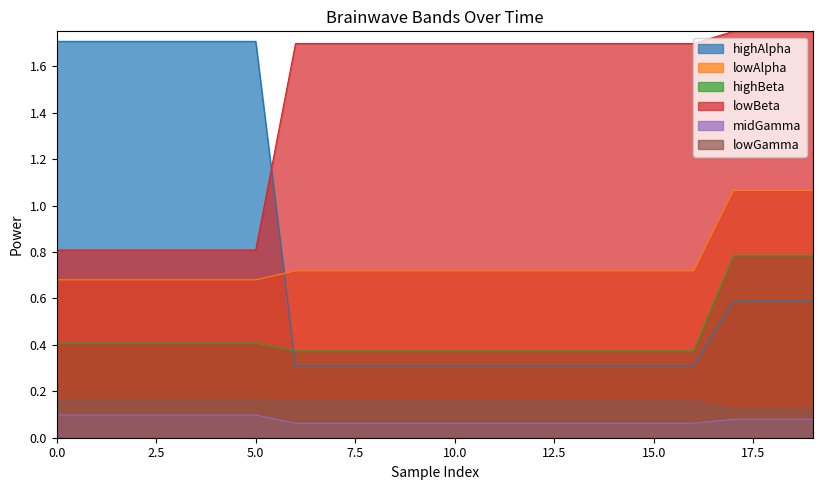

True or false: lowBeta has a value of 1.3 at 0.0.

False